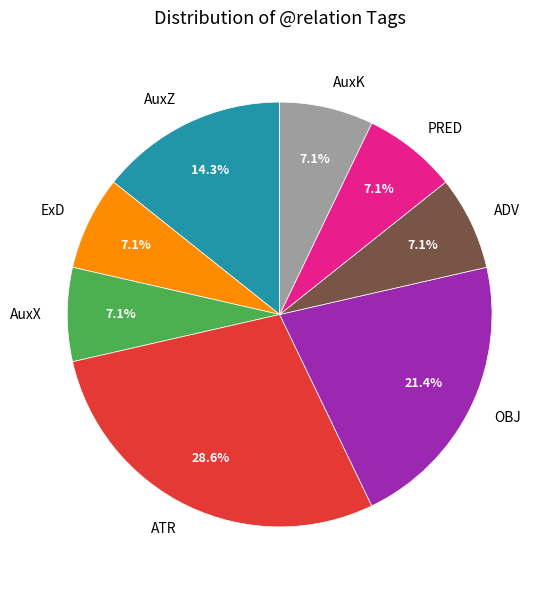

Between OBJ and ADV, which is larger?

OBJ